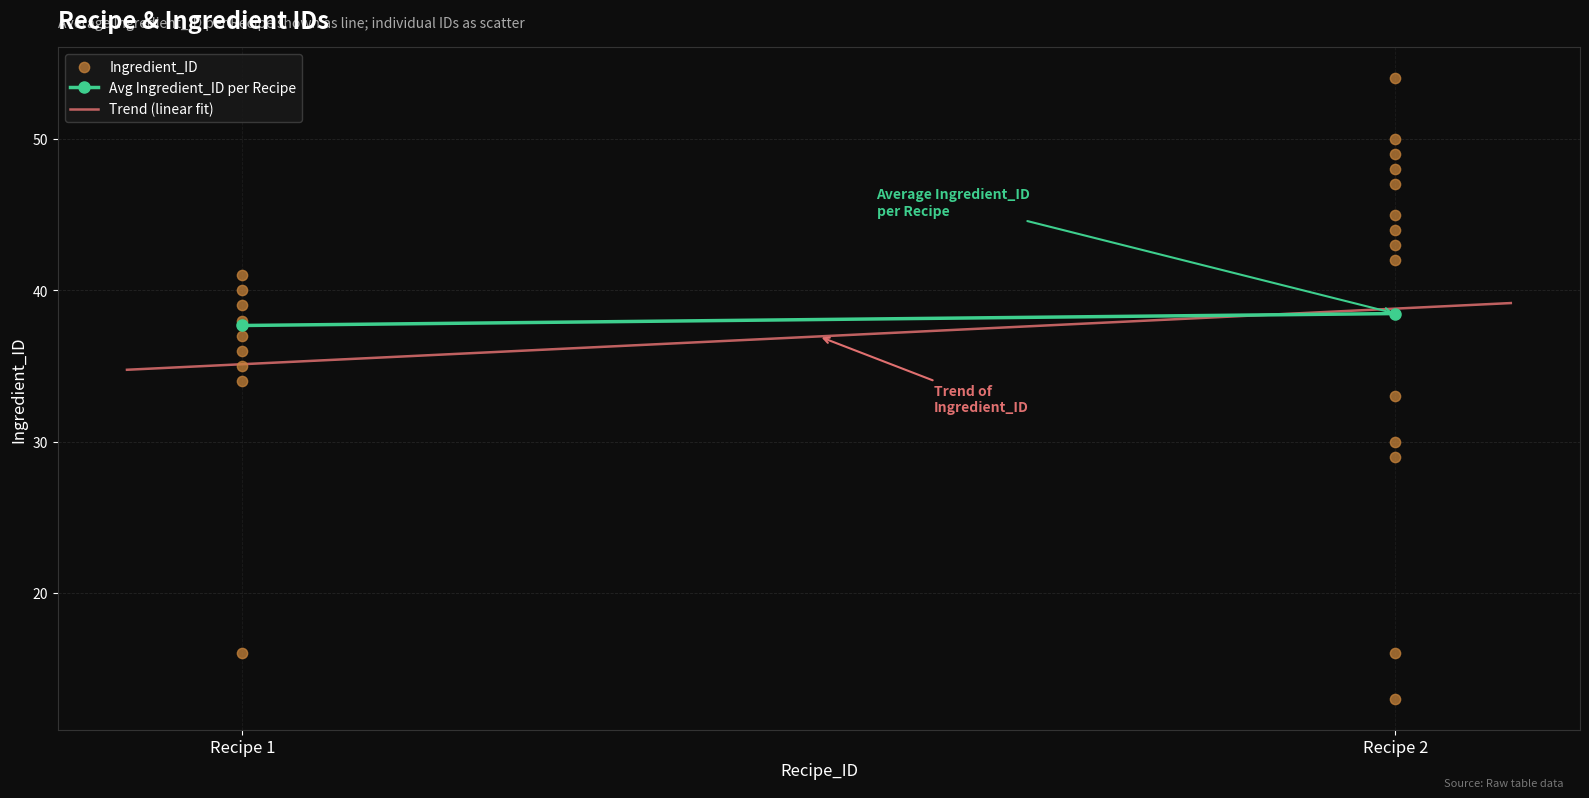

What is the highest value of the Trend (linear fit) series?

39.2